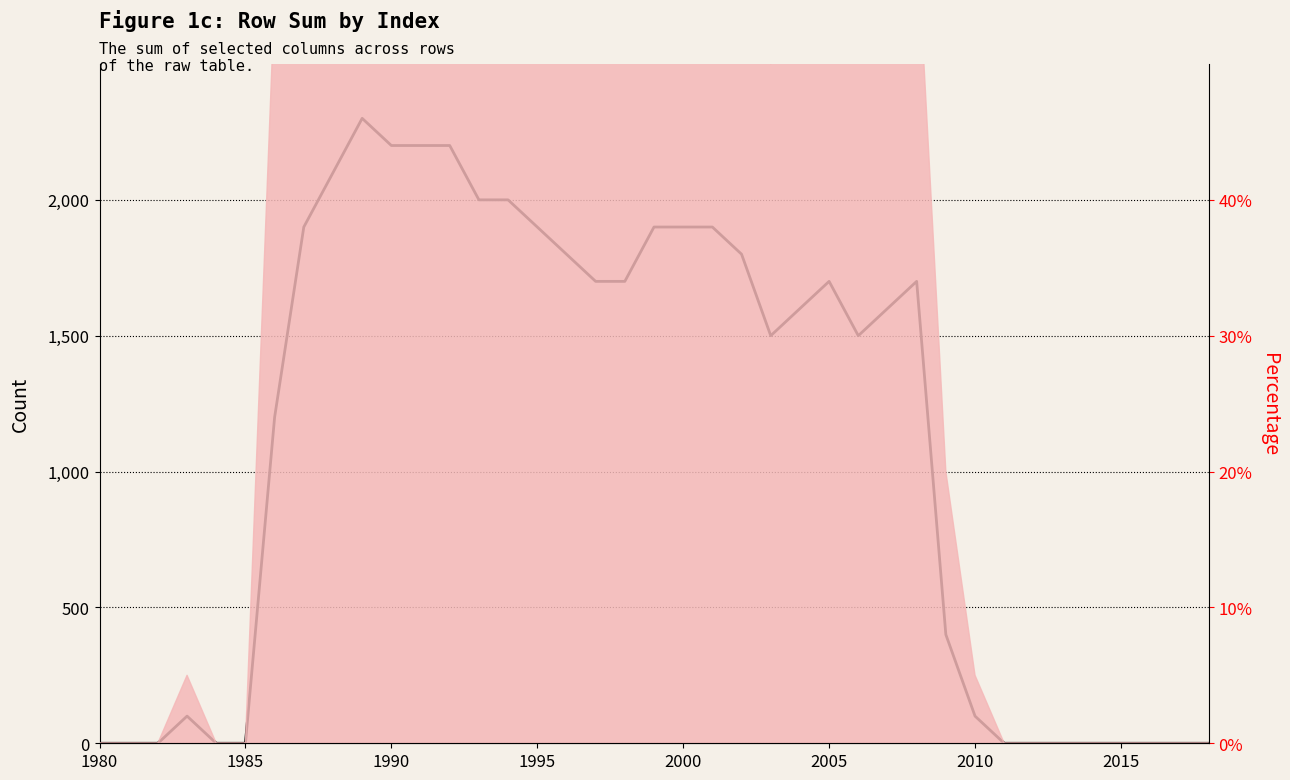

Which category has the lowest value across all series?

1980